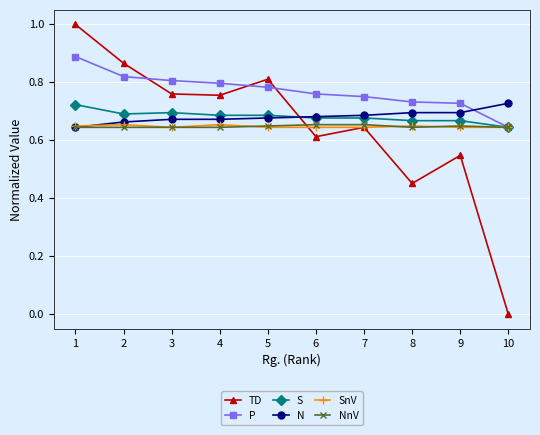

How many times do S and TD cross each other?

1